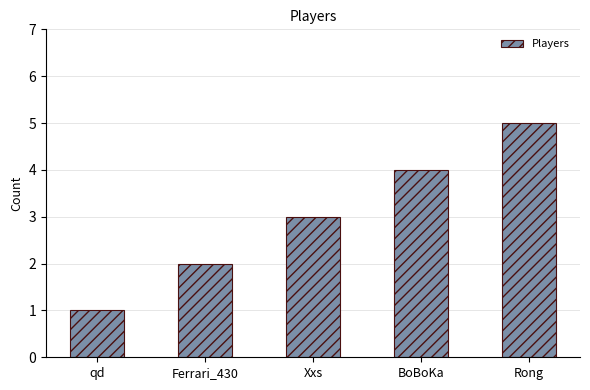

What position from the right is BoBoKa?

2